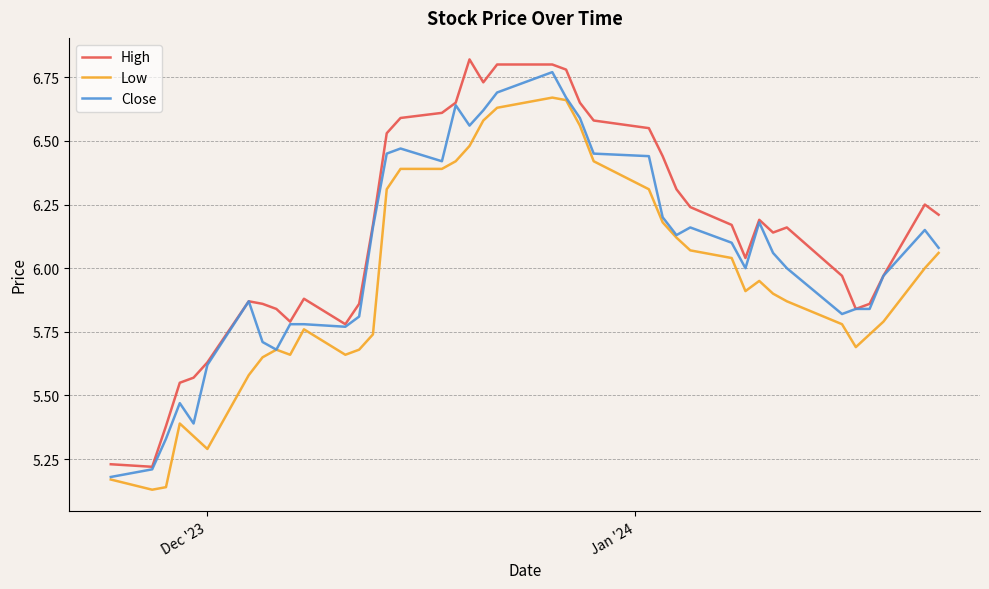

Which series has the largest total across all categories?

High